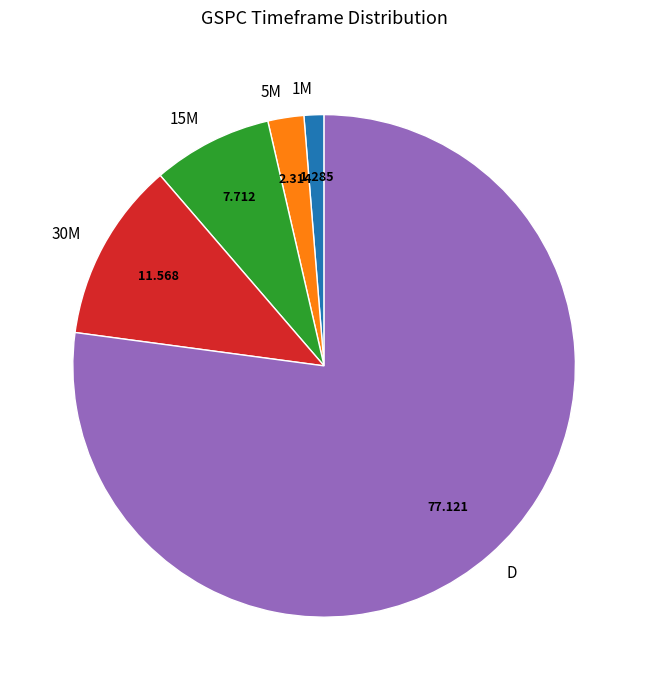

Count the number of slices in the pie.

5